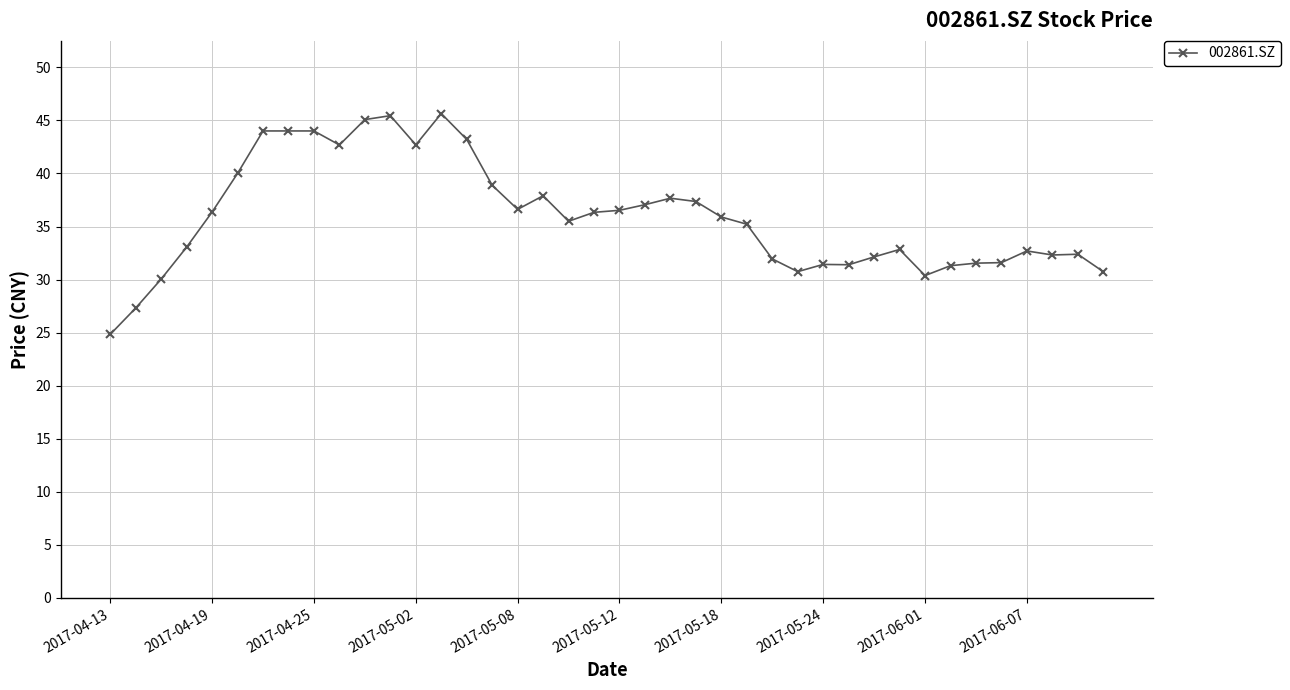

What is the average value?

35.9